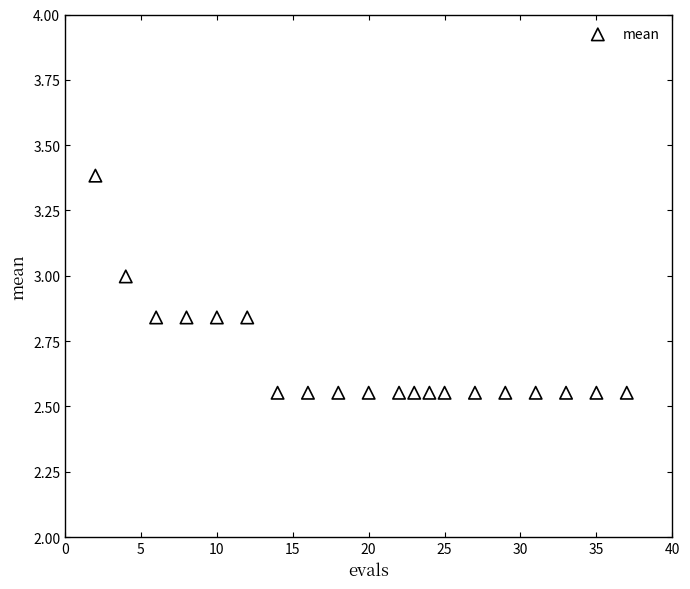

What is the range of X values (max minus min)?

35.0